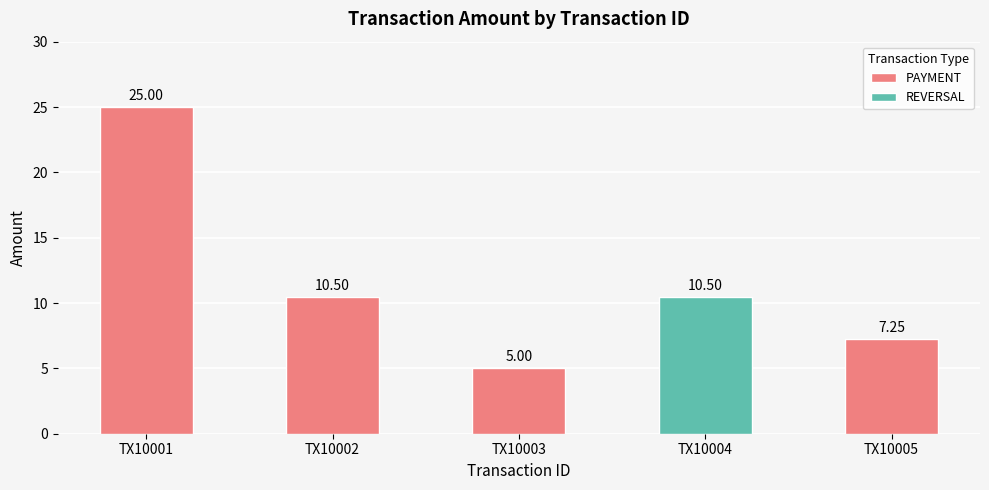

List the labels in order of value, smallest first.

TX10003, TX10005, TX10002, TX10004, TX10001